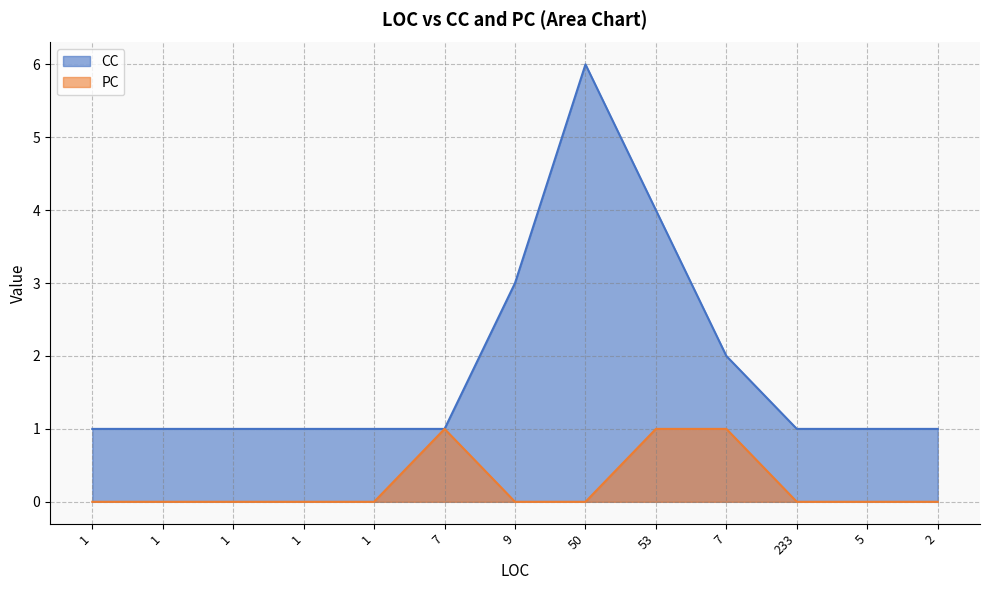

True or false: PC and CC cross at least once.

False